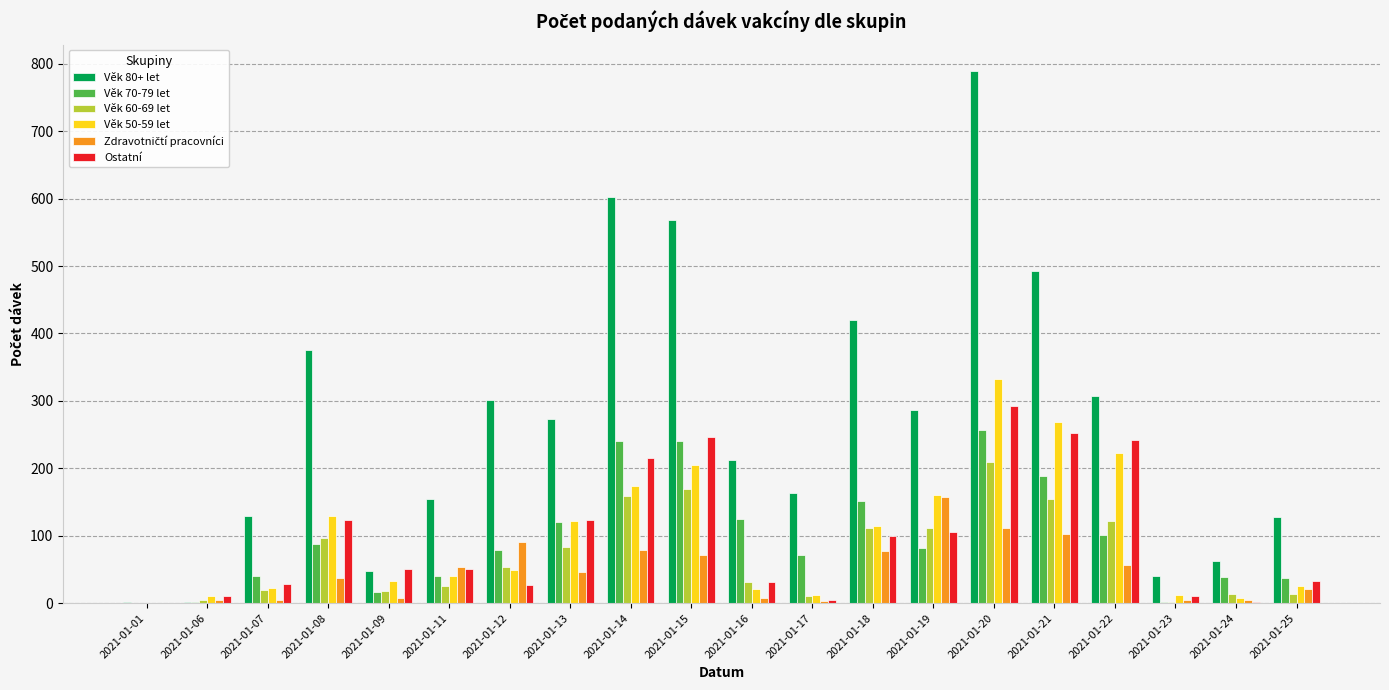

How many distinct data groups are displayed?

6